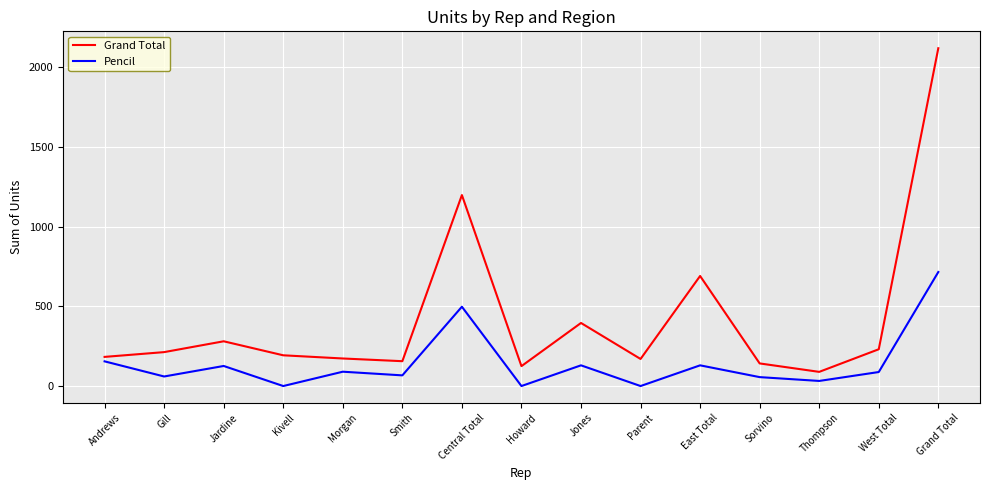

What is the total value across all series at Parent?

170